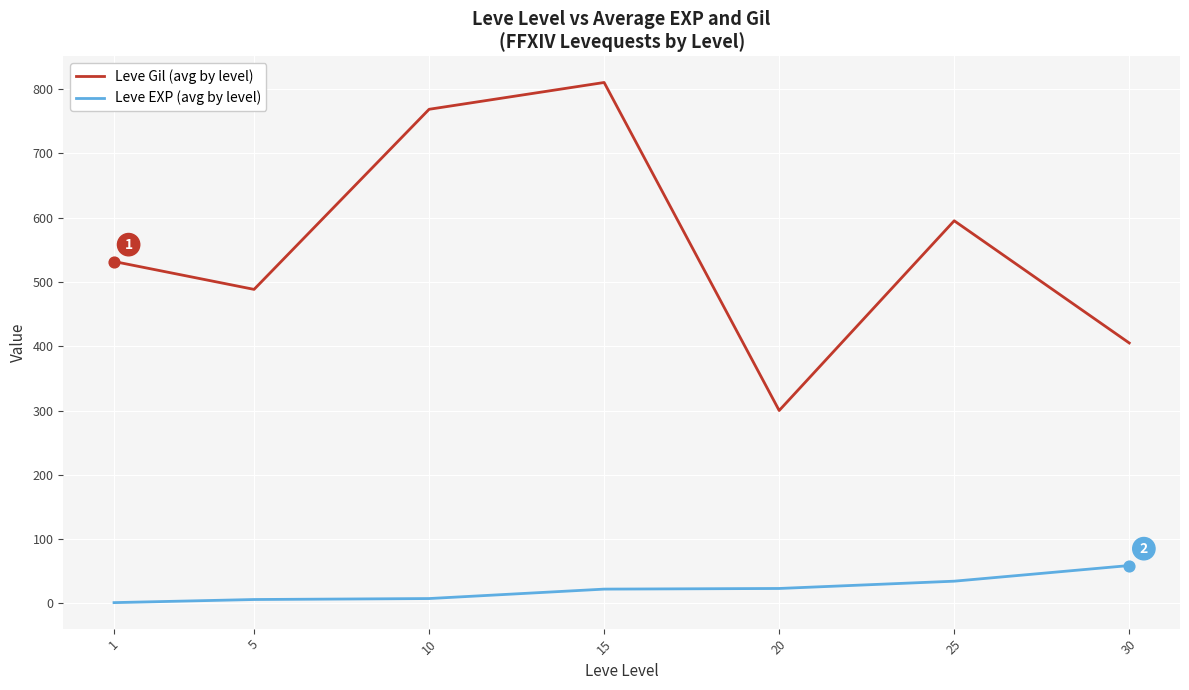

What are all the series names shown in the legend?

Leve Gil (avg by level), Leve EXP (avg by level)